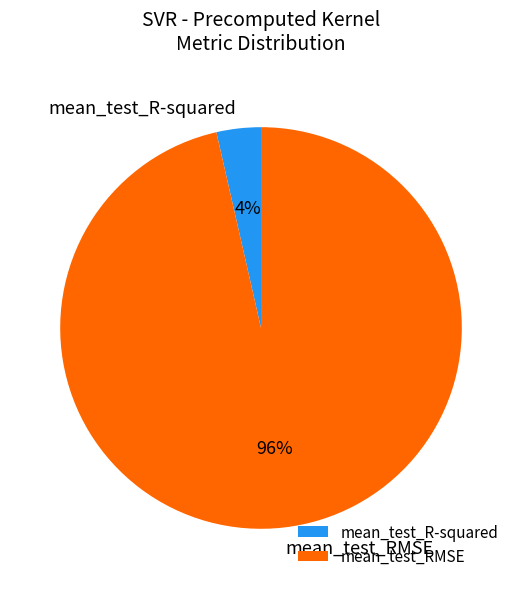

Between mean_test_R-squared and mean_test_RMSE, which is larger?

mean_test_RMSE